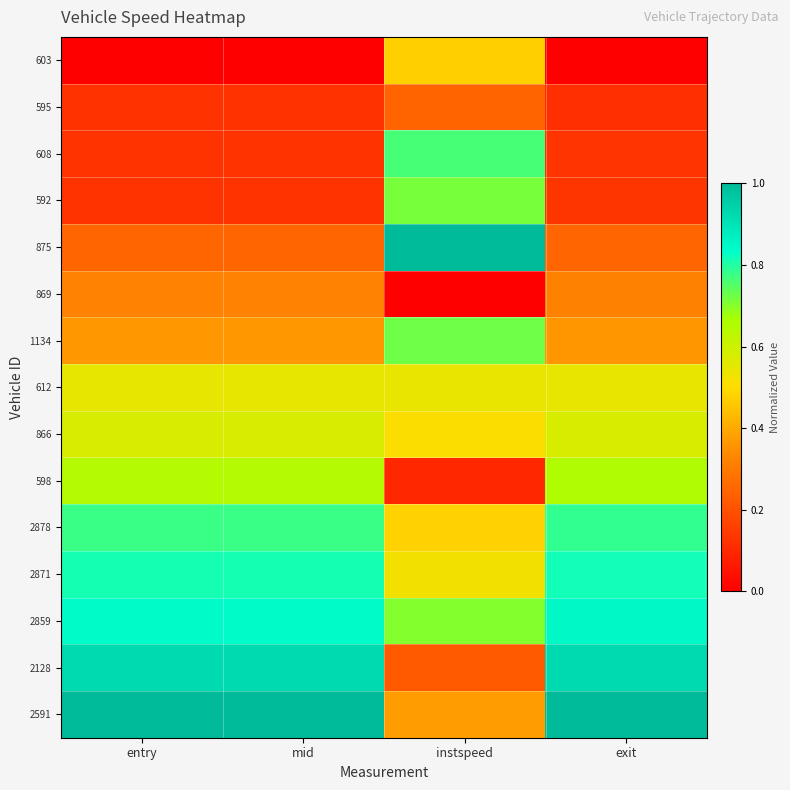

What is the spread (max minus min) of values at exit?

1.0